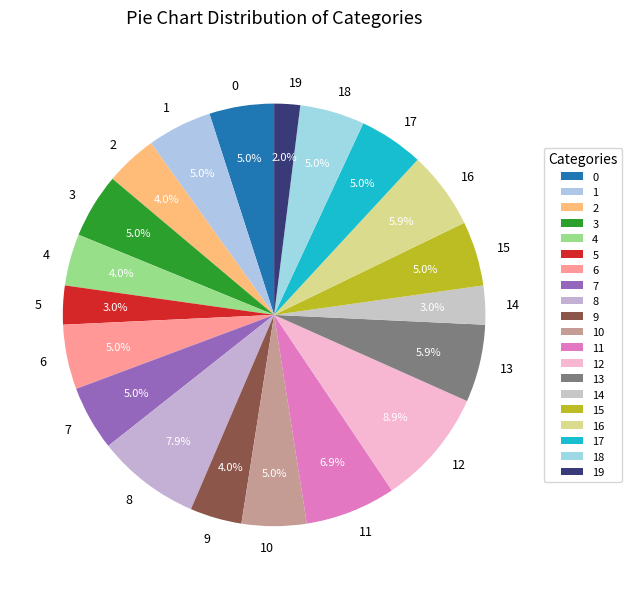

The 4 slice represents 11% of the pie. True or false?

False